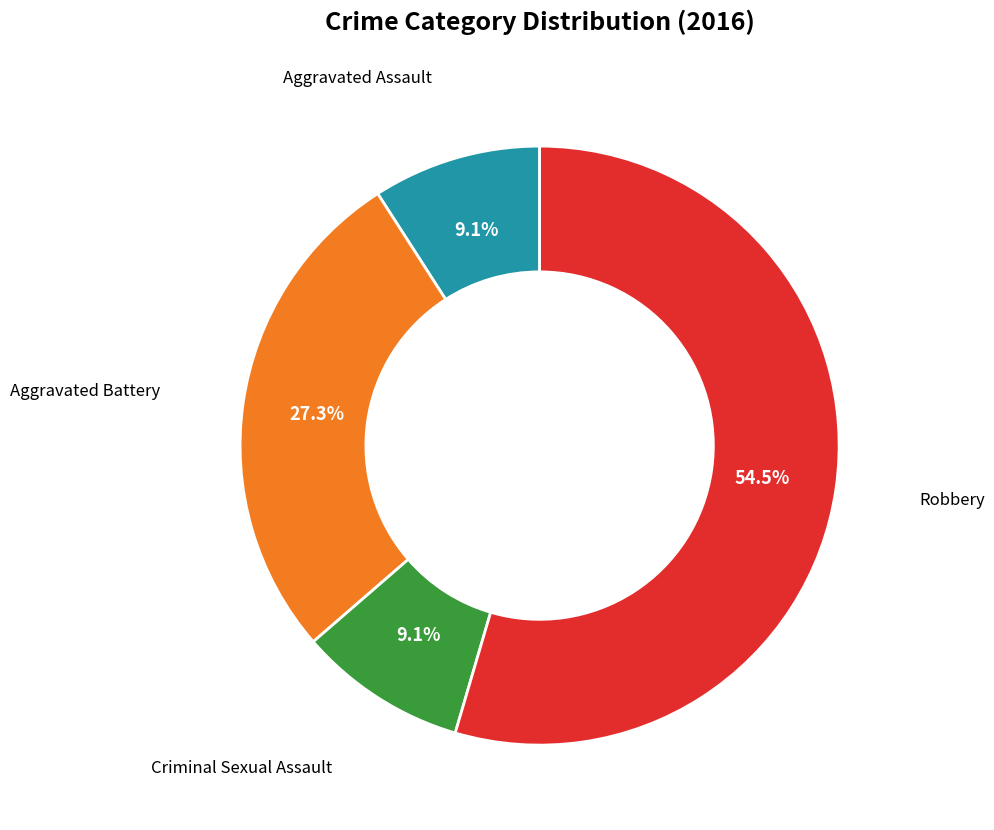

Is there any slice that represents more than half of the pie?

Yes